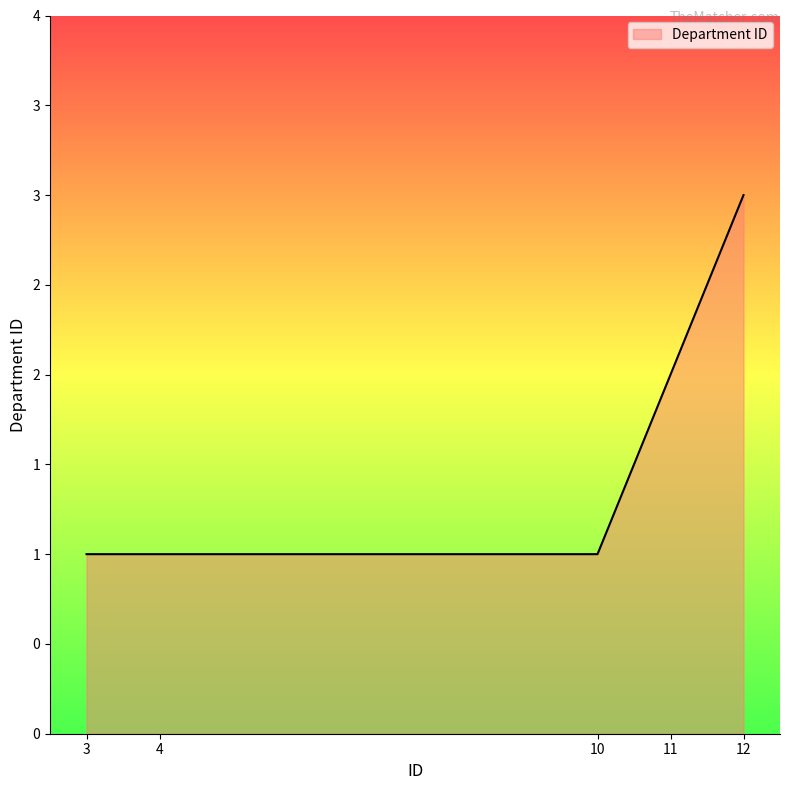

What is the greatest value displayed?

3